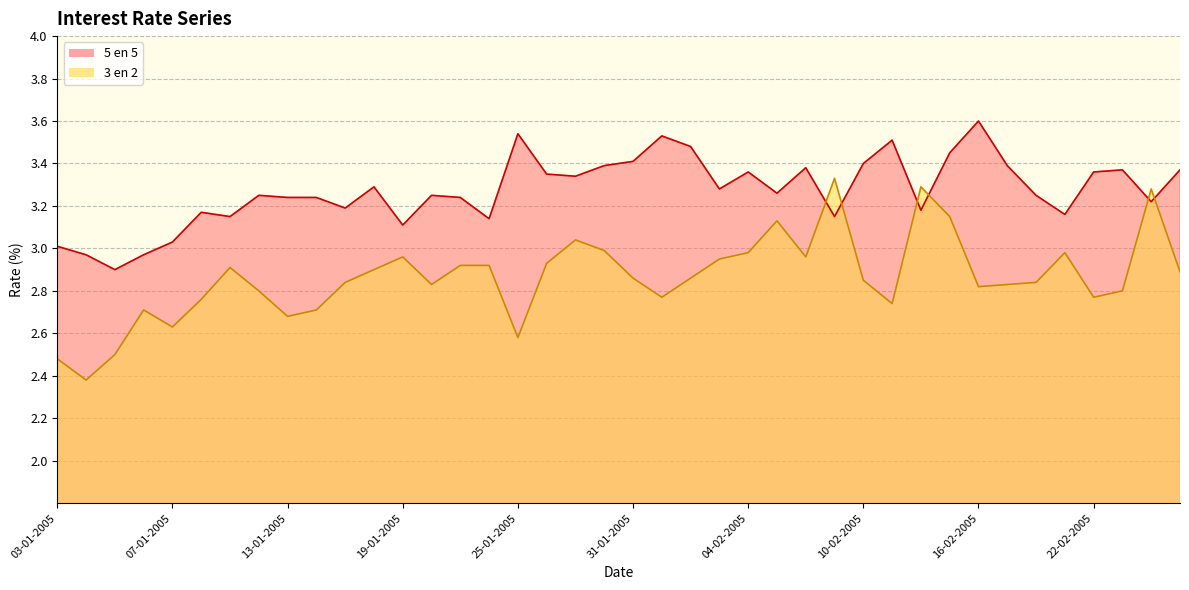

How many lines are shown in the chart?

2